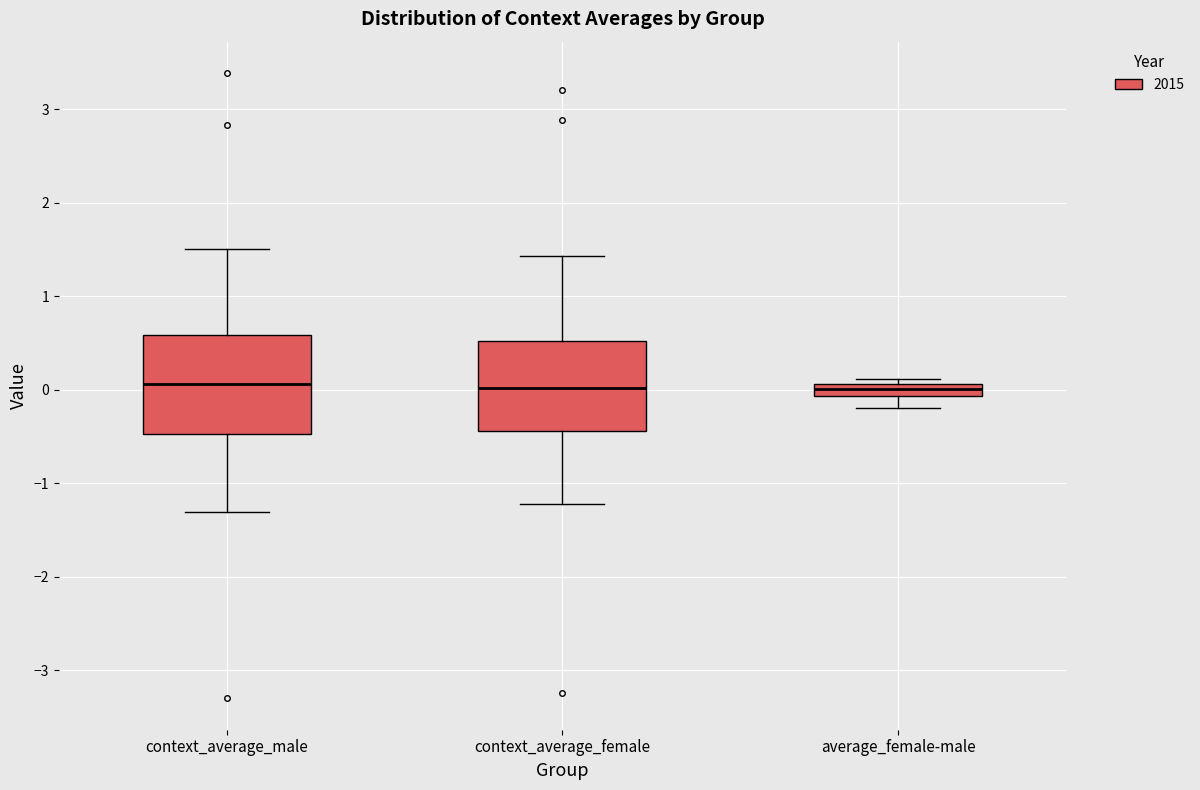

Where is the upper edge of the box for average_female-male on the y-axis? The values are not printed on the chart, so give them approximately, as read against the axis.

0.1